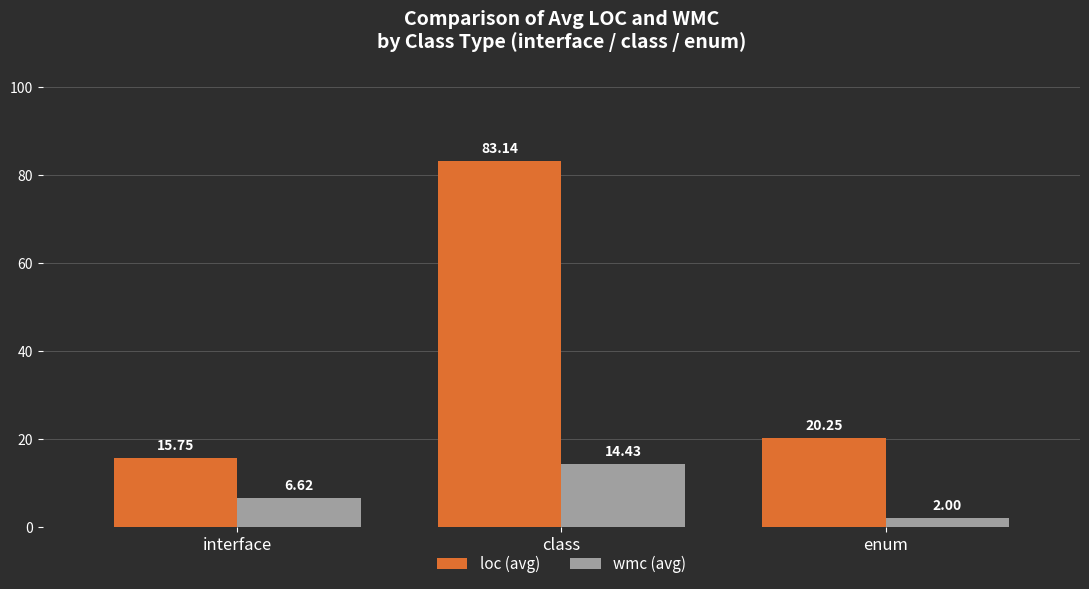

What is the sum of all loc (avg) values?

119.1